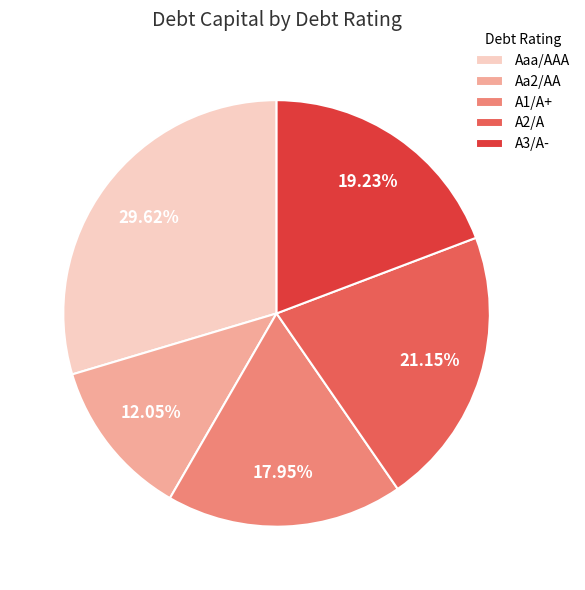

To the nearest percent, what is the difference between the A1/A+ and A3/A- slice percentages?

1%